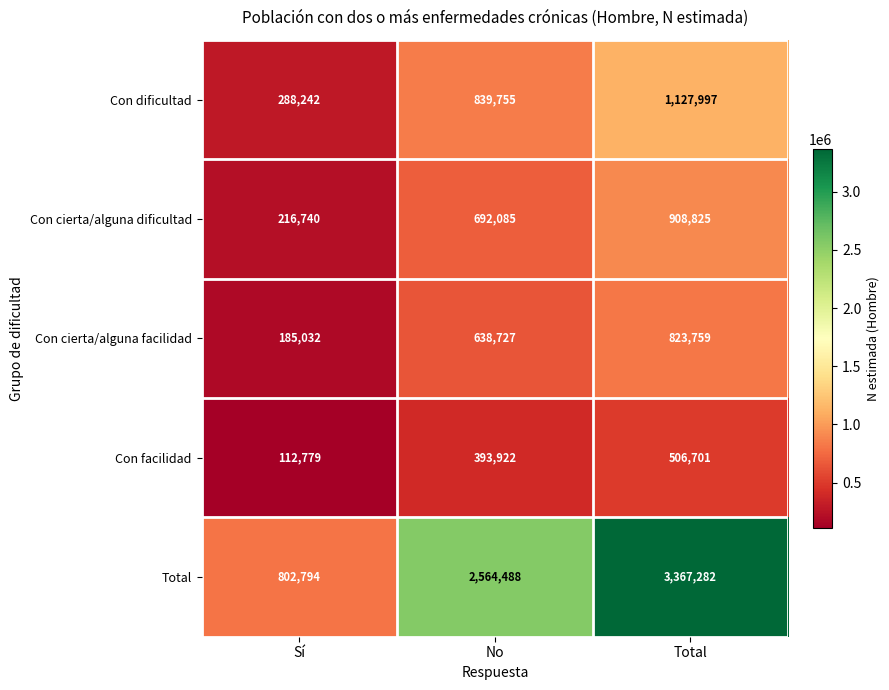

True or false: Con cierta/alguna dificultad has a value of 216740 at Sí.

True